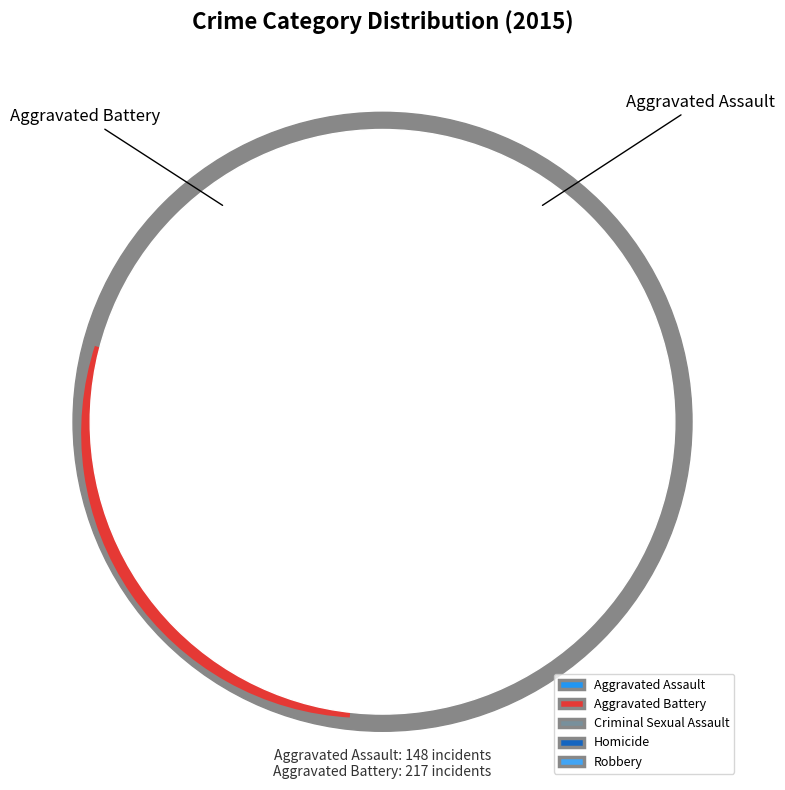

To the nearest percent, what is the difference between the Aggravated Assault and Aggravated Battery slice percentages?

9%